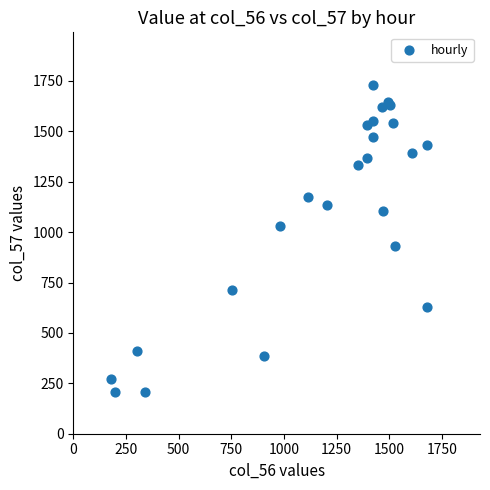

What Y value in the scatter plot is closest to 969?

929.0